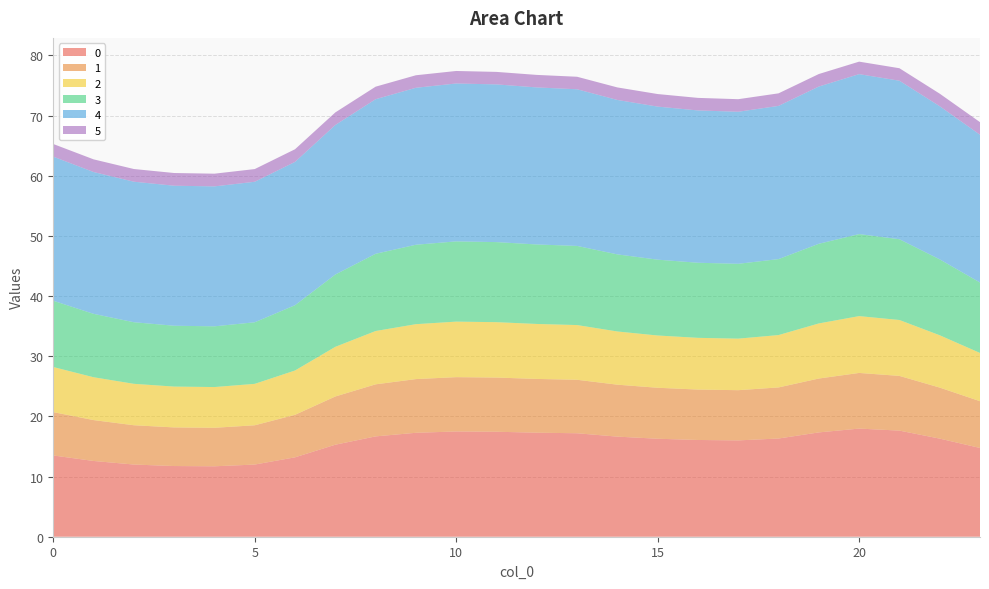

Reading right to left, extract all data points from this chart.

0: 14.8	16.3	17.6	18.0	17.3	16.3	16.0	16.1	16.3	16.6	17.2	17.3	17.4	17.5	17.3	16.7	15.3	13.2	12.0	11.7	11.7	12.0	12.6	13.5
1: 7.8	8.5	9.1	9.3	9.0	8.5	8.3	8.4	8.5	8.6	8.9	8.9	9.0	9.0	8.9	8.7	8.0	7.1	6.5	6.4	6.4	6.5	6.8	7.2
2: 8.0	8.7	9.3	9.4	9.2	8.7	8.6	8.6	8.7	8.8	9.1	9.1	9.2	9.2	9.1	8.9	8.3	7.4	6.9	6.8	6.8	6.9	7.1	7.5
3: 11.7	12.6	13.4	13.6	13.2	12.6	12.4	12.5	12.6	12.8	13.2	13.2	13.3	13.3	13.2	12.8	12.0	10.9	10.2	10.1	10.1	10.2	10.5	11.0
4: 24.6	25.5	26.3	26.6	26.1	25.5	25.3	25.3	25.4	25.7	26.0	26.1	26.2	26.2	26.1	25.7	24.9	23.8	23.4	23.3	23.3	23.4	23.6	24.0
5: 2.1	2.1	2.1	2.1	2.1	2.1	2.1	2.1	2.1	2.1	2.1	2.1	2.1	2.1	2.1	2.1	2.1	2.1	2.1	2.1	2.1	2.1	2.1	2.1